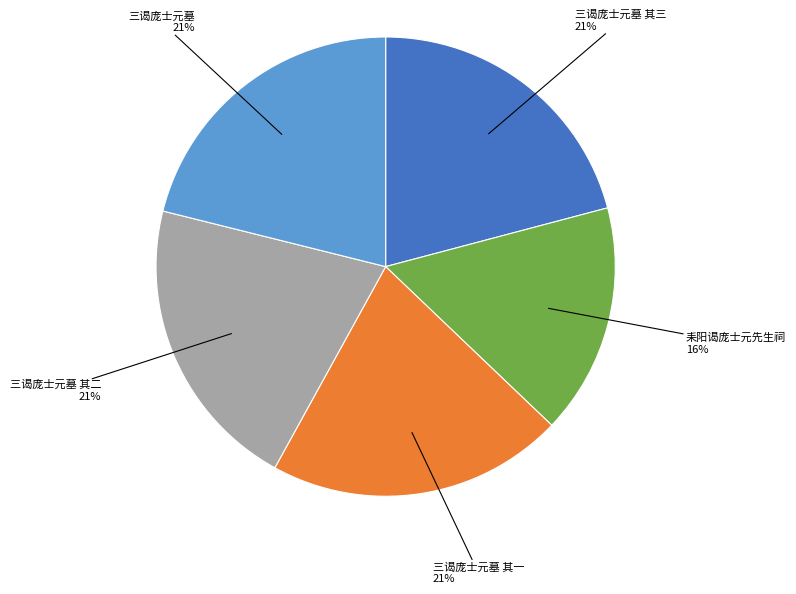

Which has a higher value, 三谒庞士元墓 其二 or 耒阳谒庞士元先生祠?

三谒庞士元墓 其二